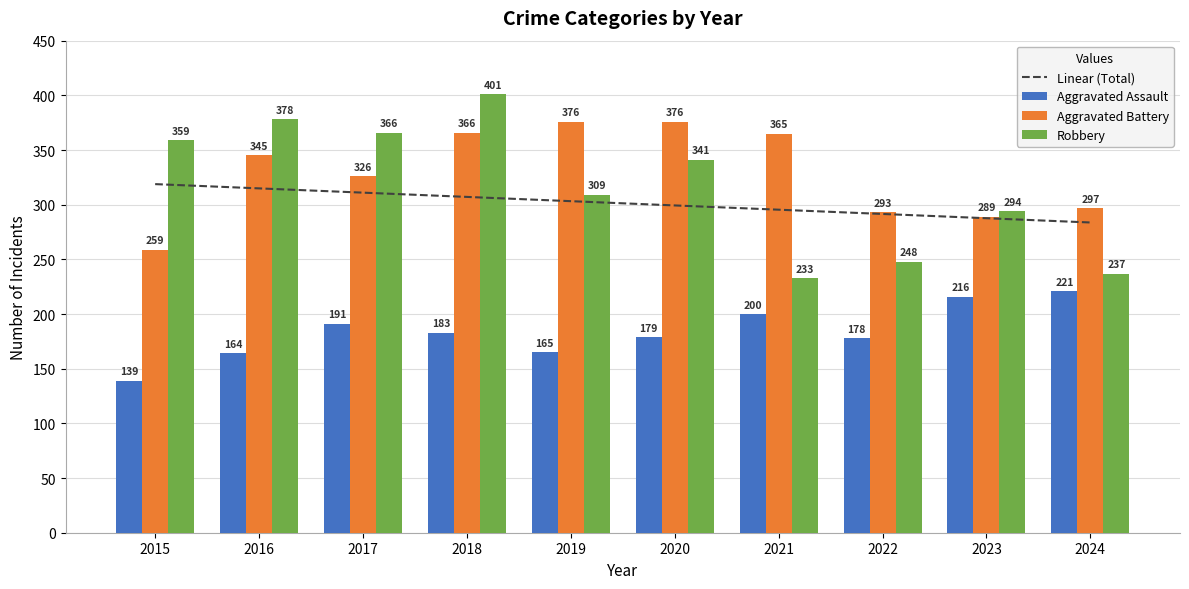

Are the bars grouped side by side (vs. stacked)?

Yes